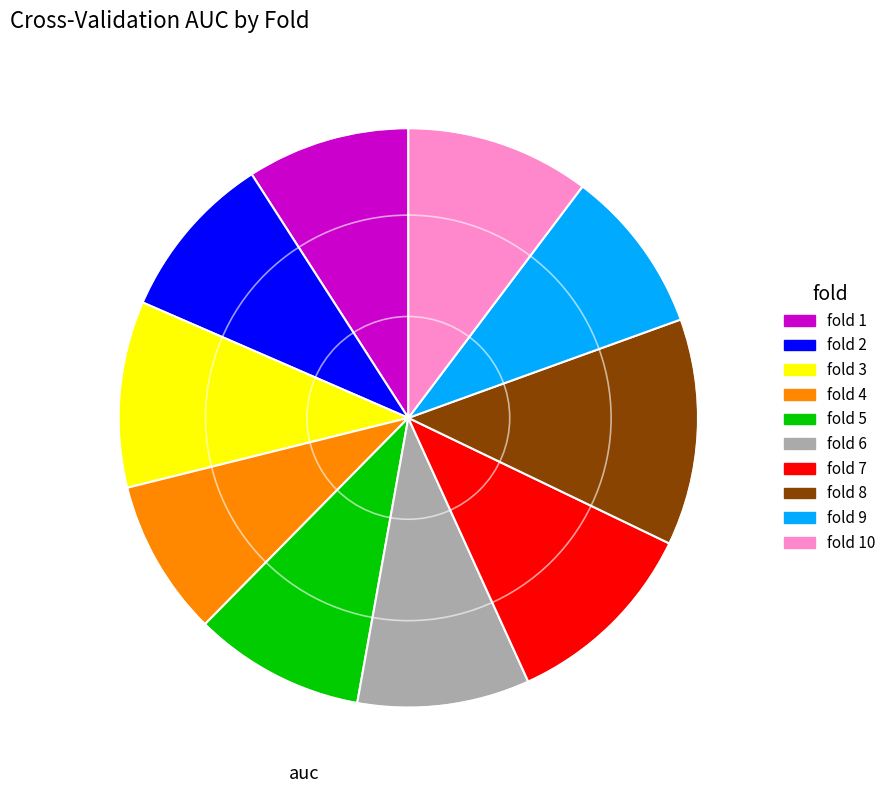

Which category has the biggest portion of the pie?

fold 8